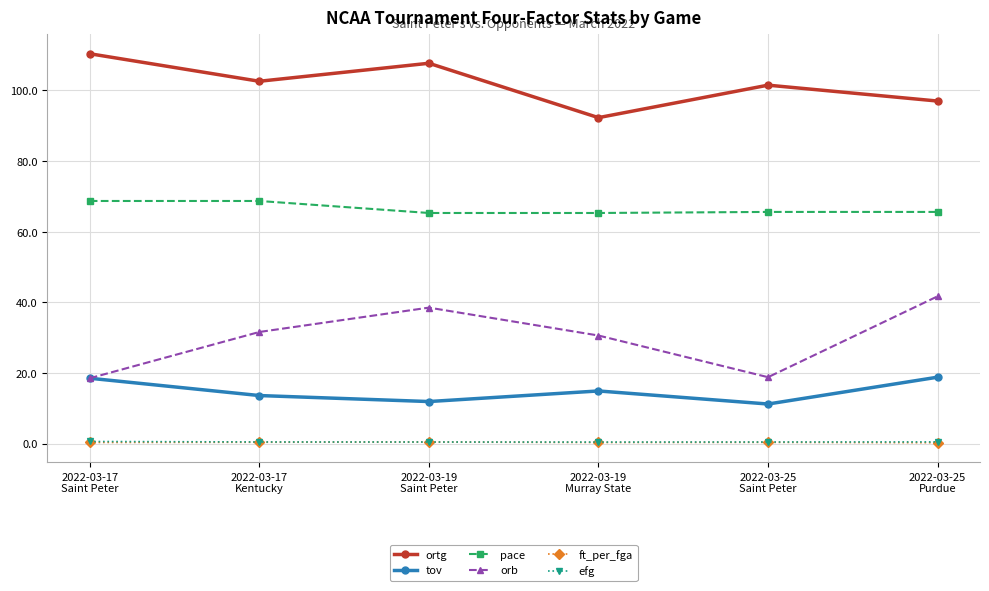

True or false: ortg and orb cross at least once.

False